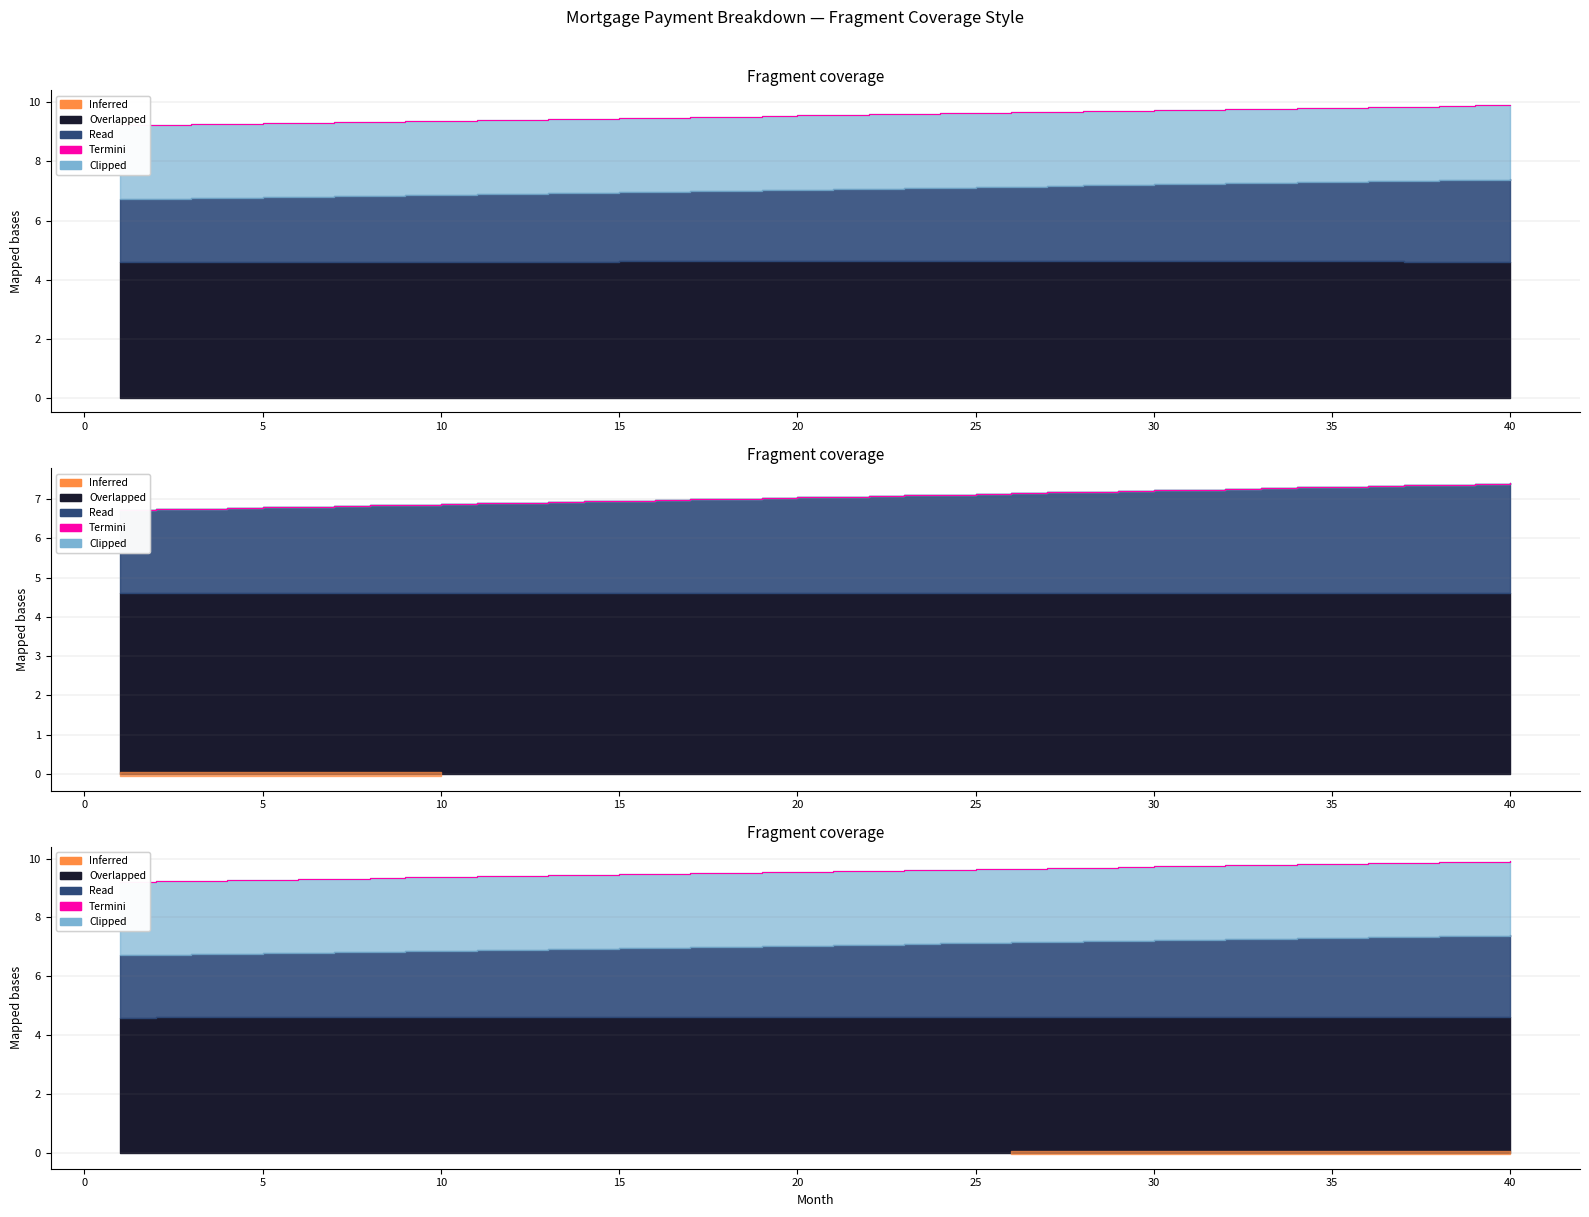

Does the chart have visible grid lines?

Yes